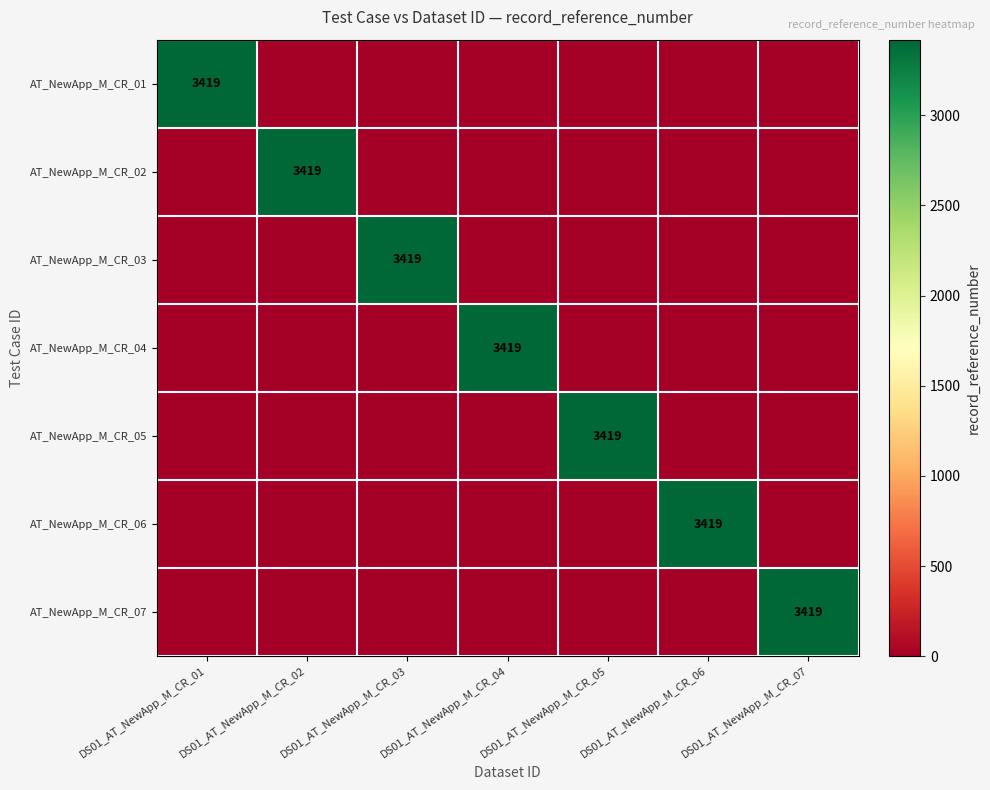

Is it true that AT_NewApp_M_CR_02 equals 2318 at DS01_AT_NewApp_M_CR_02?

False